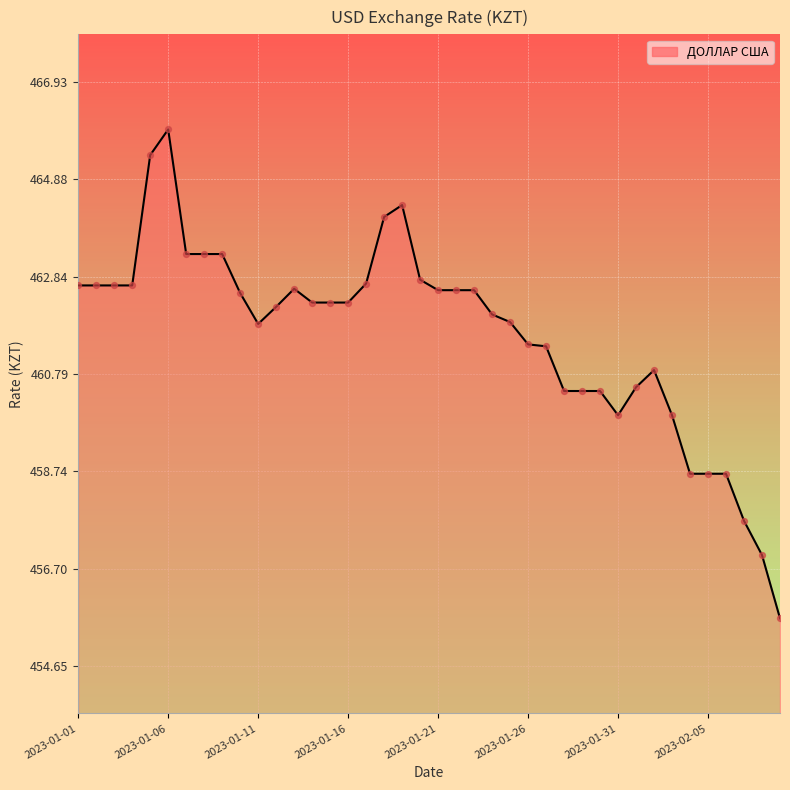

What is the maximum value shown in the chart?

465.9